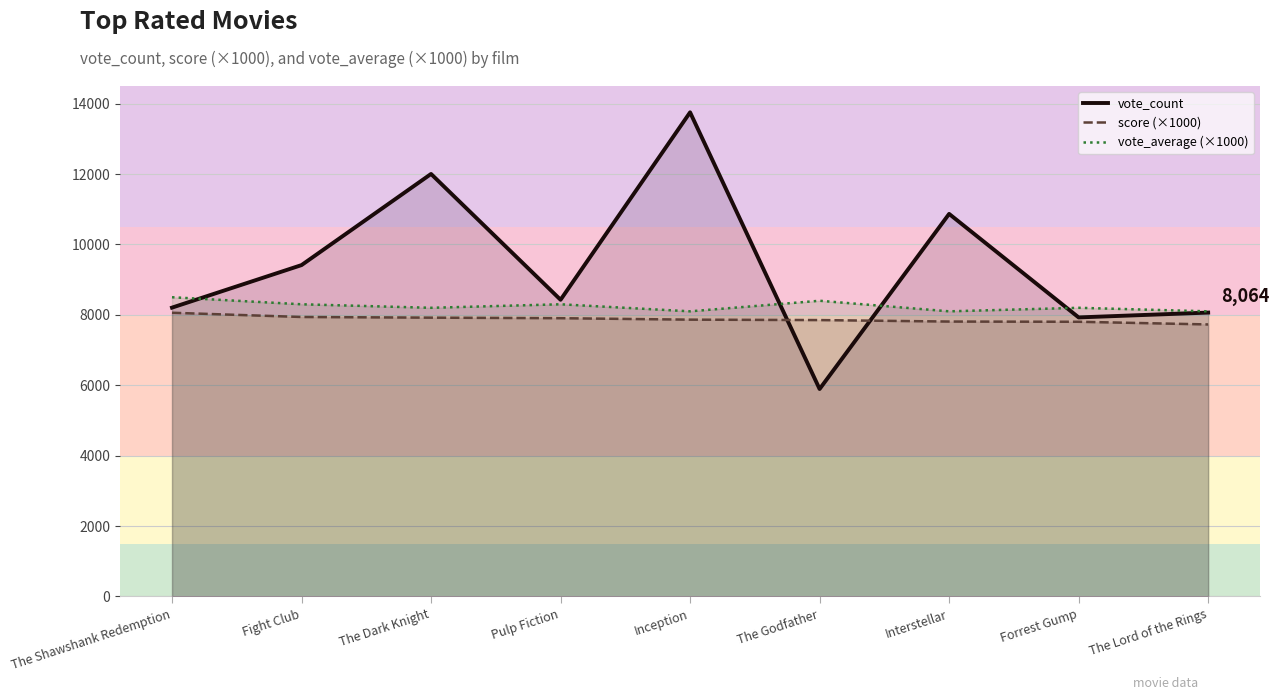

Which has a higher value, The Lord of the Rings or Forrest Gump?

The Lord of the Rings